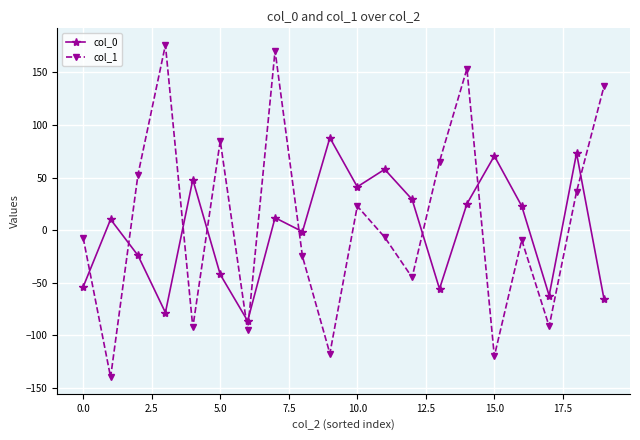

What is the difference between the maximum and second lowest values in the col_1 series?

295.8